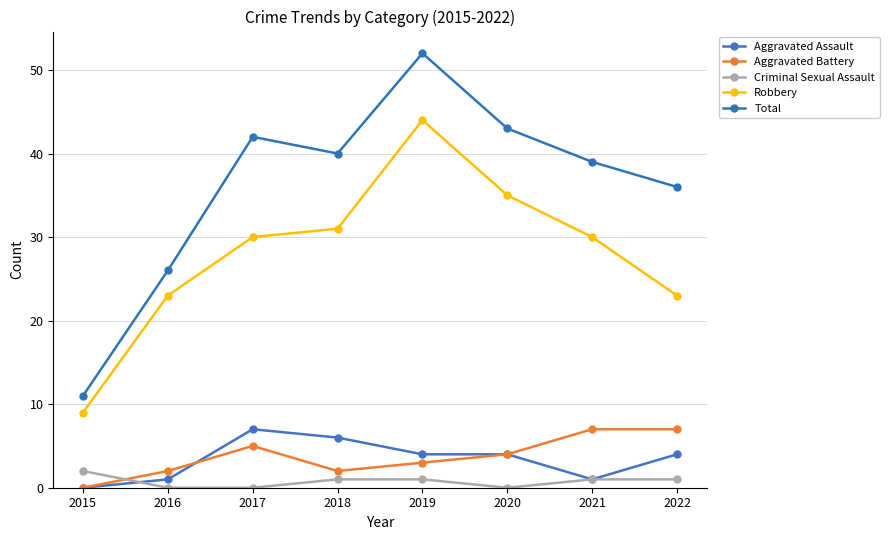

Which category has the lowest value in the Aggravated Battery series?

2015